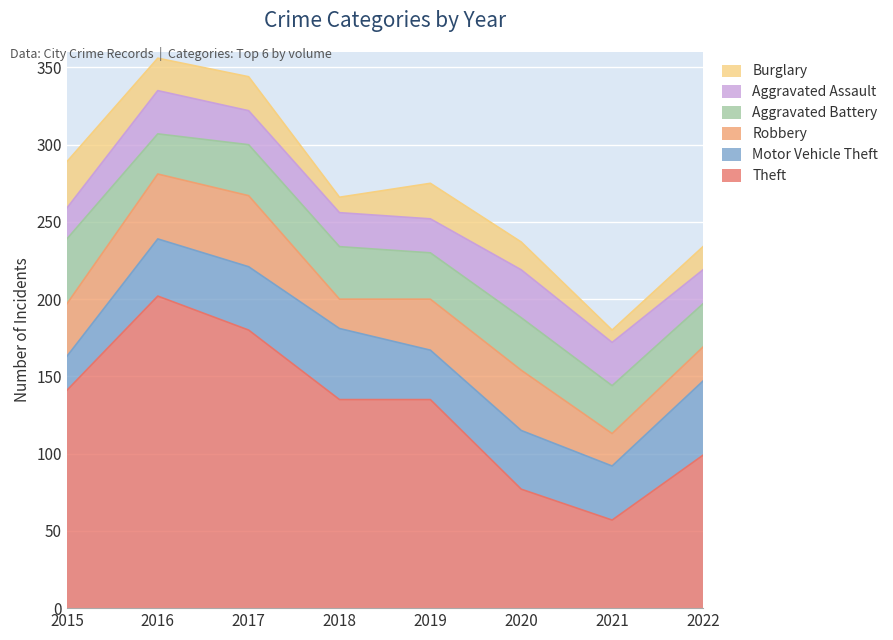

What is the total value across all series at 2021?

180